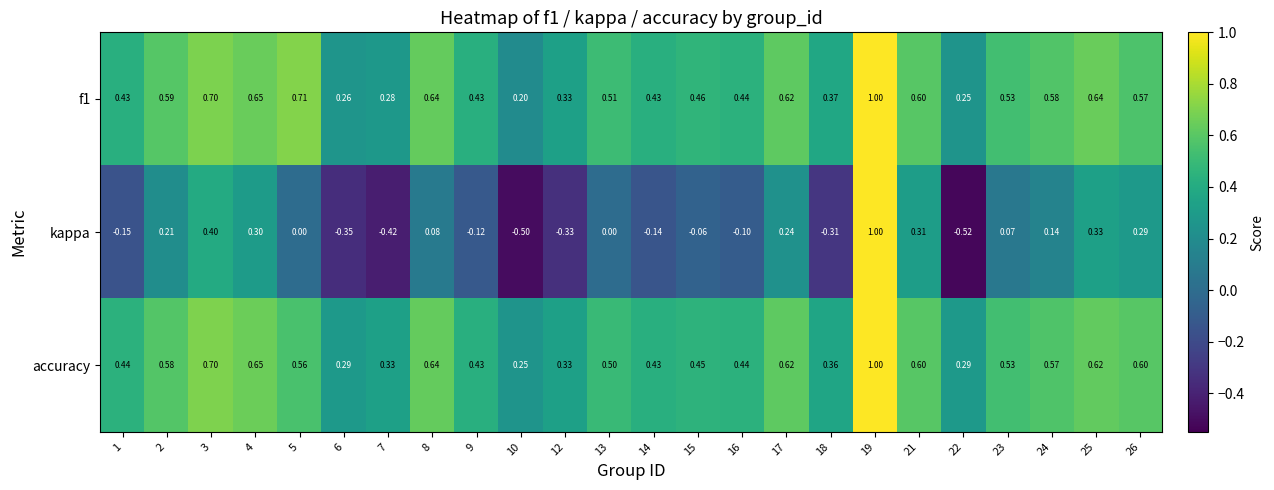

Which label corresponds to the smallest value in the chart?

22